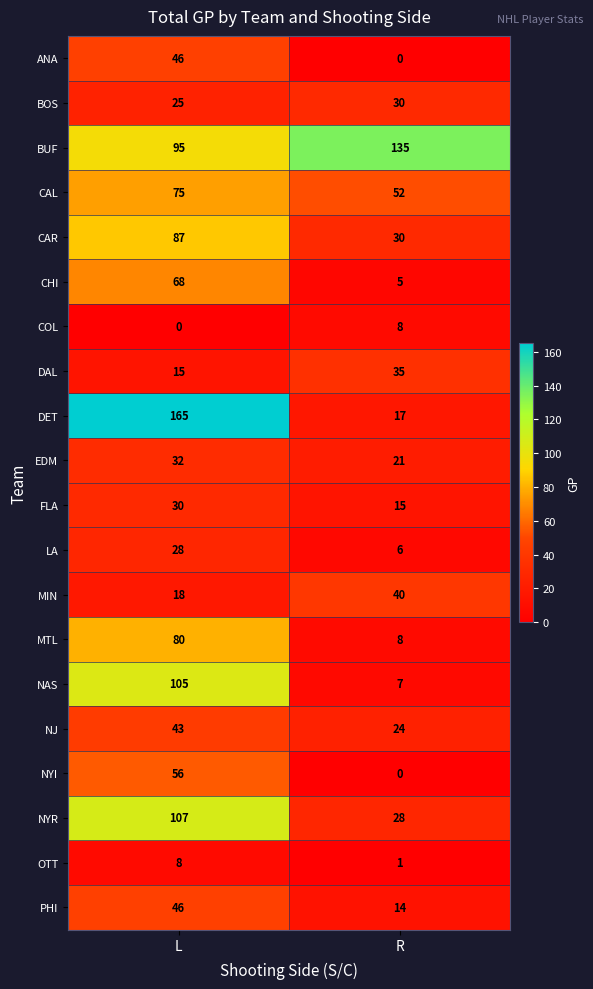

What is the total value across all series at R?

476